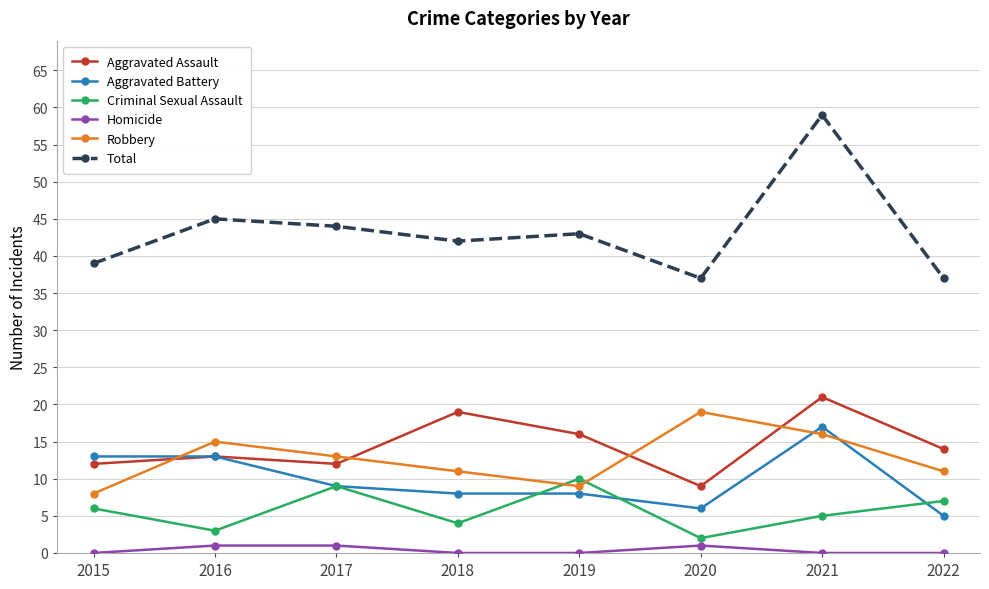

Which series changed the most between 2016 and 2020?

Total